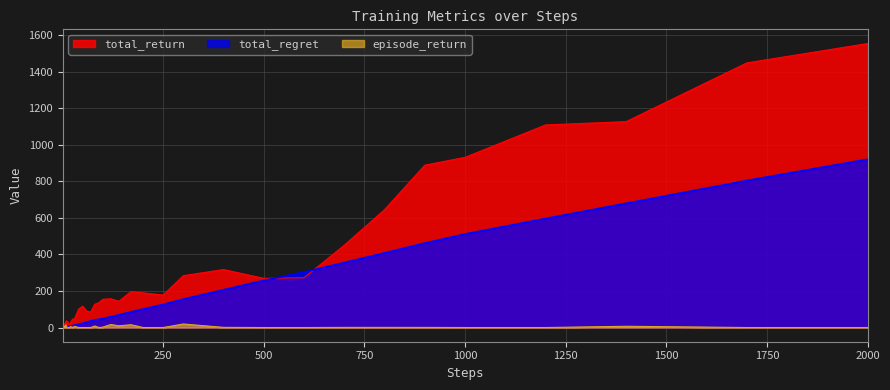

Which label corresponds to the largest value in the chart?

2000